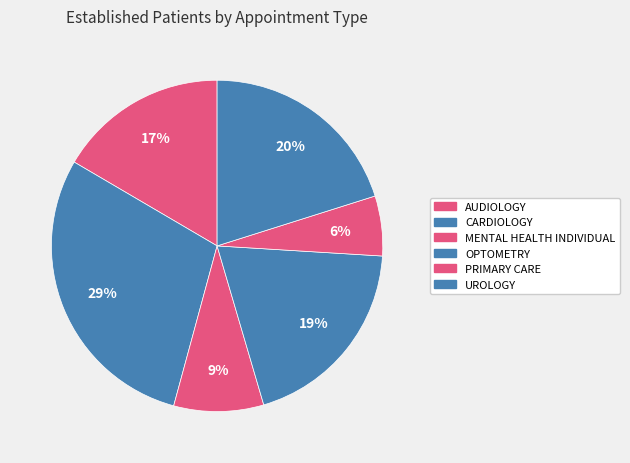

Count the number of slices in the pie.

6